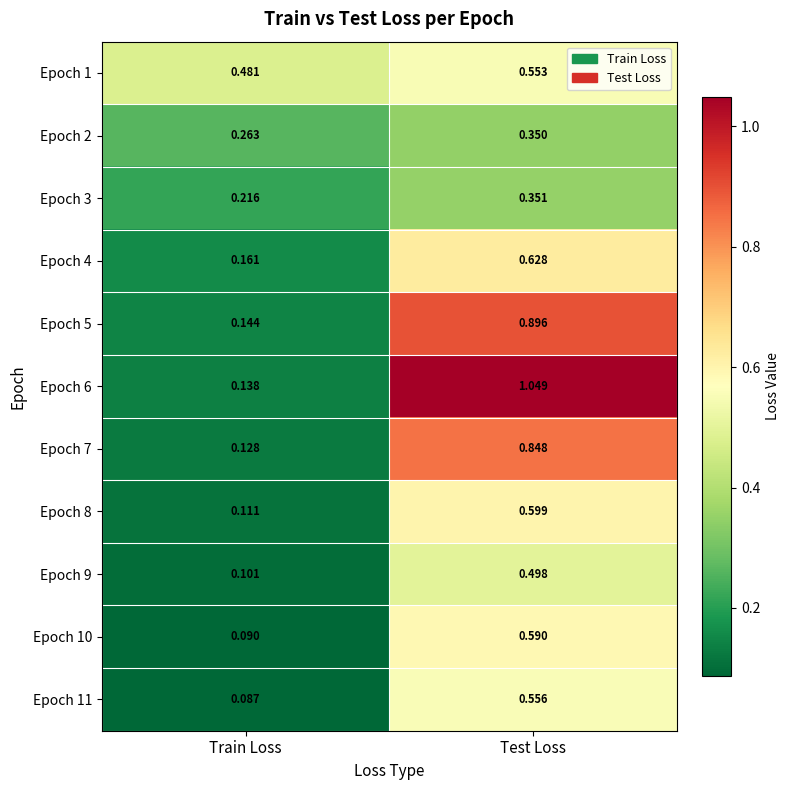

Rank the series at Train Loss from highest to lowest value.

Epoch 1, Epoch 2, Epoch 3, Epoch 4, Epoch 5, Epoch 6, Epoch 7, Epoch 8, Epoch 9, Epoch 10, Epoch 11